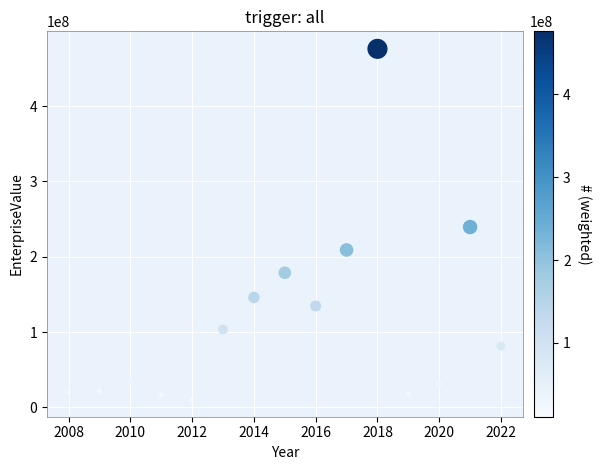

What is the range of Y values (max minus min)?

465340292.4